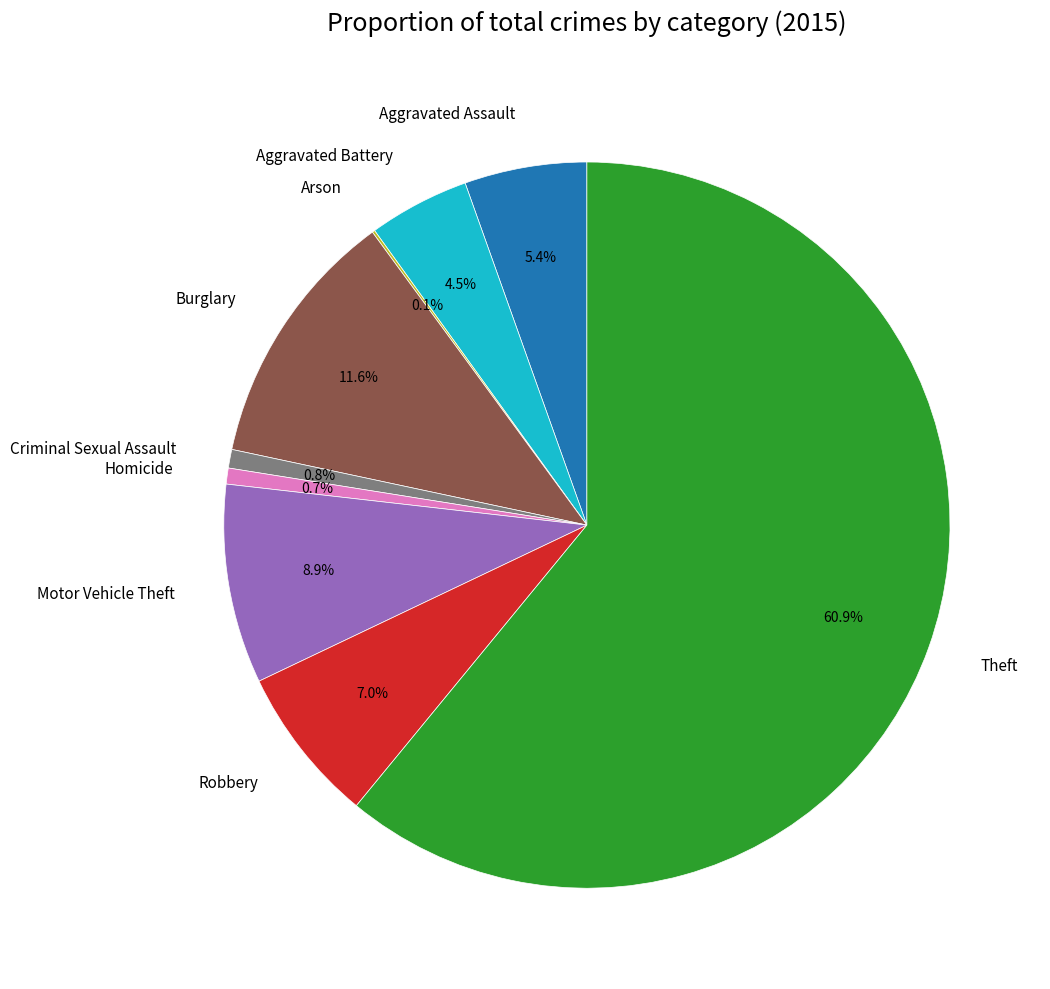

Does Burglary account for over 50% of the chart?

No